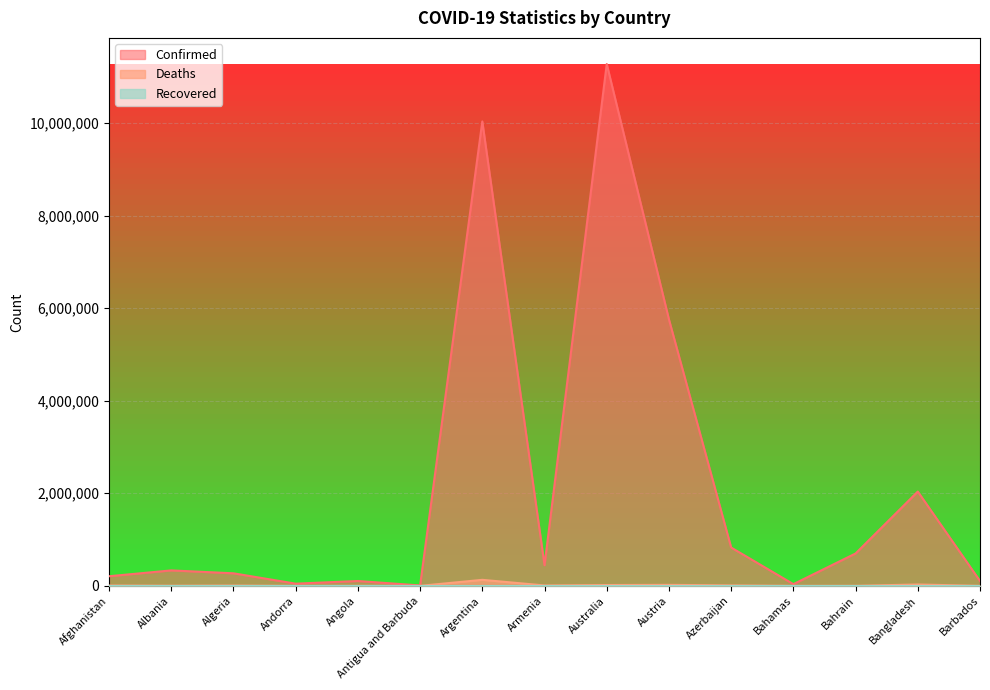

Reading left to right, extract all data points from this chart.

Confirmed: 208097	334101	271346	47820	105095	9106	10032709	446008	11274262	5756882	827679	37491	700033	2037456	105905
Deaths: 7870	3596	6881	165	1930	146	130394	8717	18092	21626	10068	833	1541	29441	569